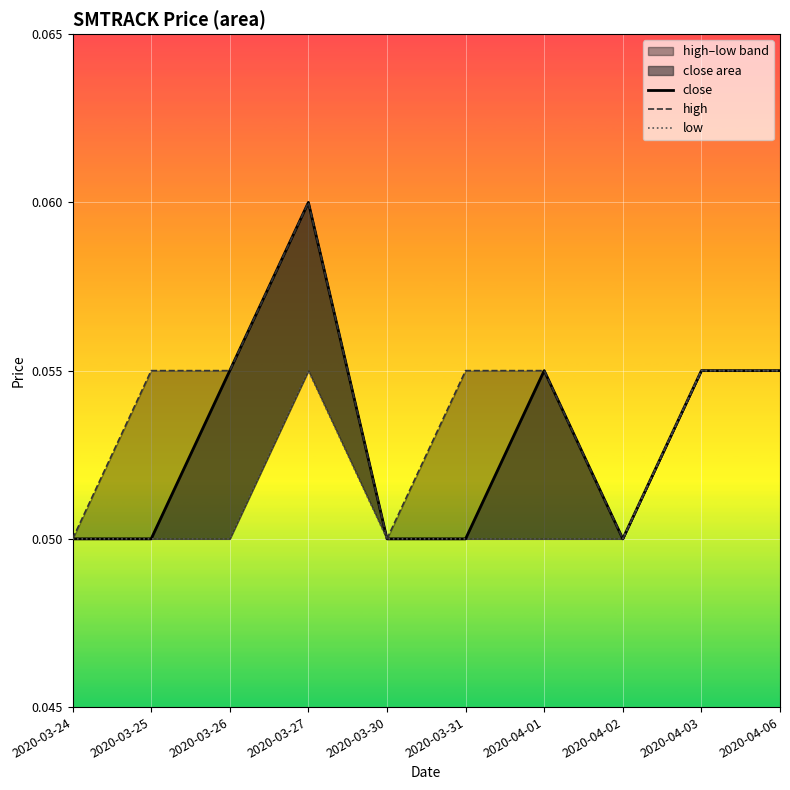

True or false: high and low cross at least once.

False